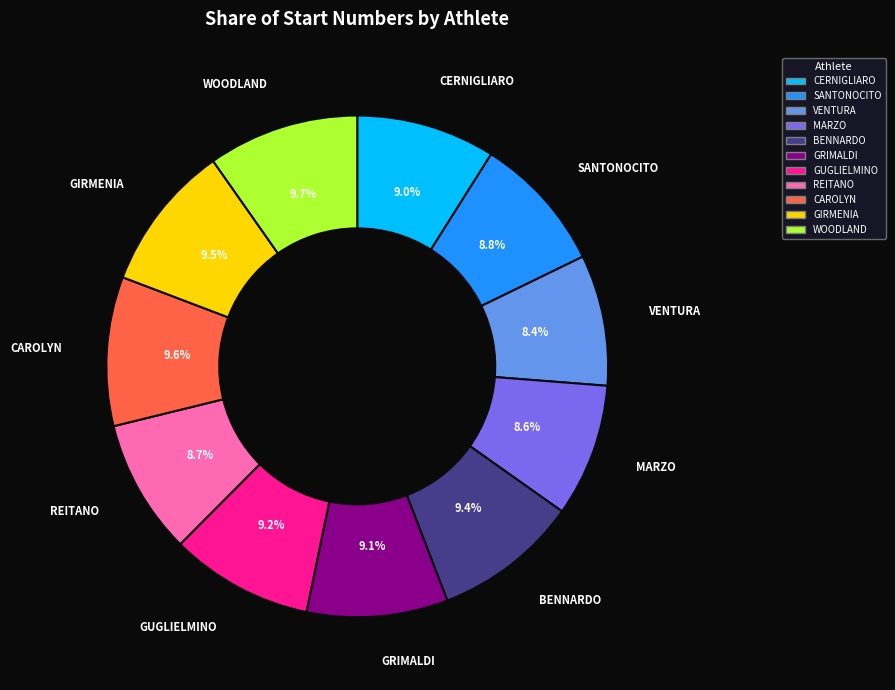

Is CAROLYN the majority of the pie?

No